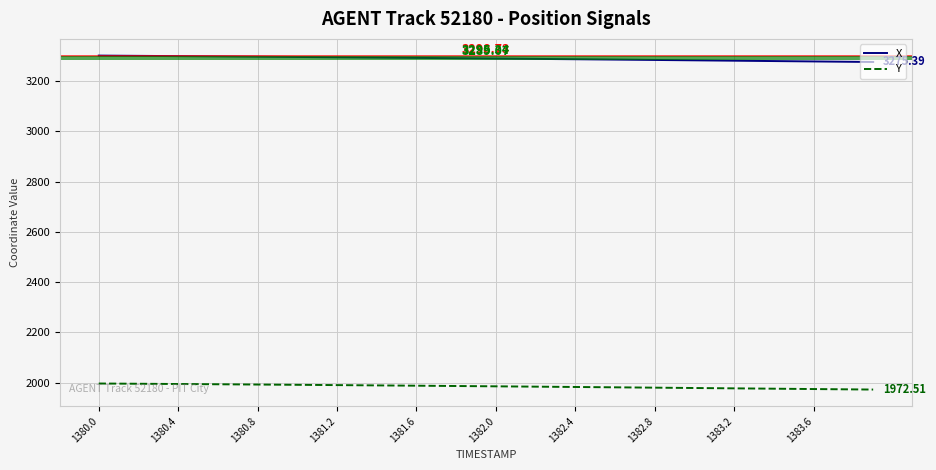

List the series in order of their peak value, highest first.

X, Y